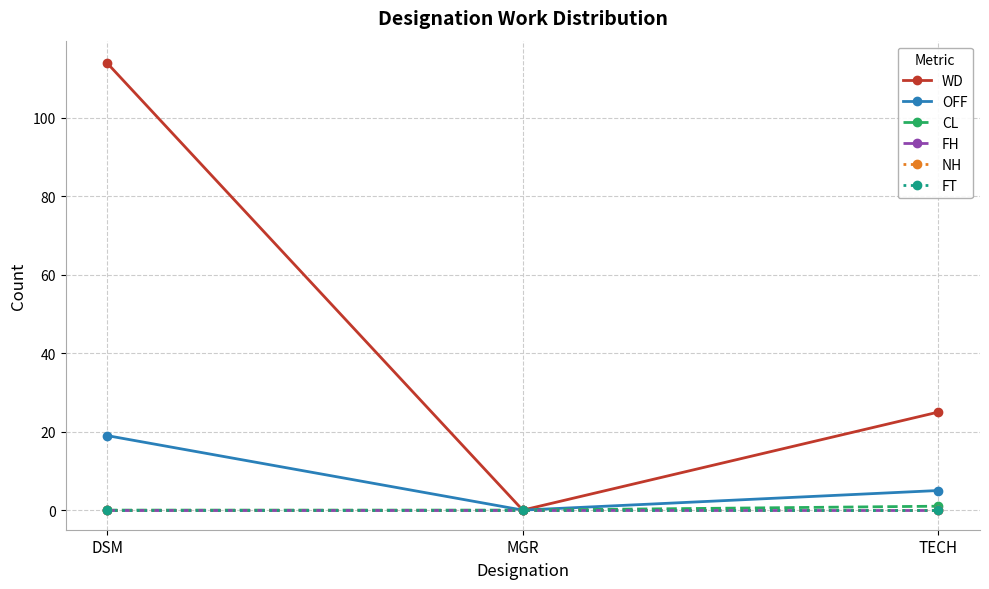

What is the greatest value displayed?

114